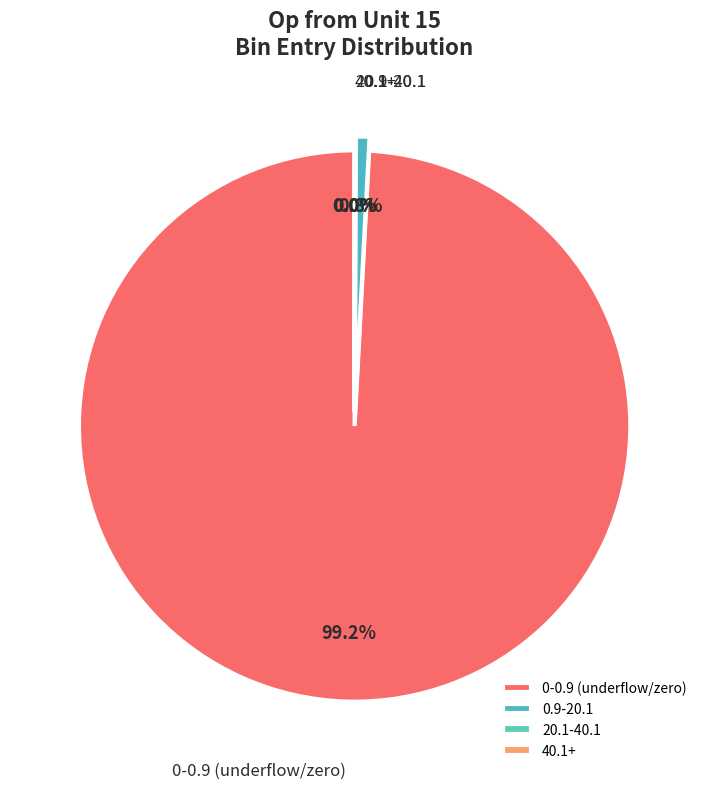

Does any single category account for the majority?

Yes